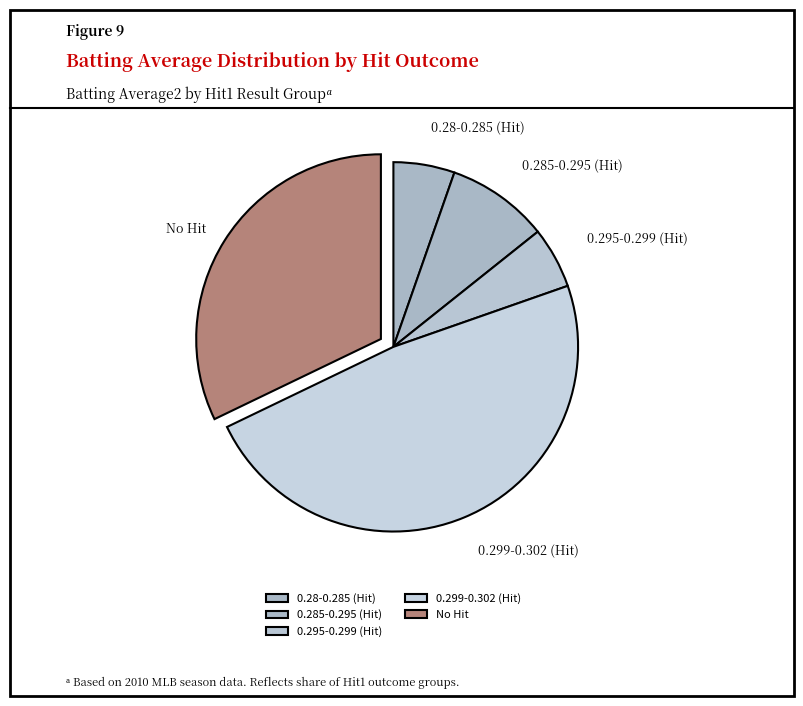

Count the number of slices in the pie.

5